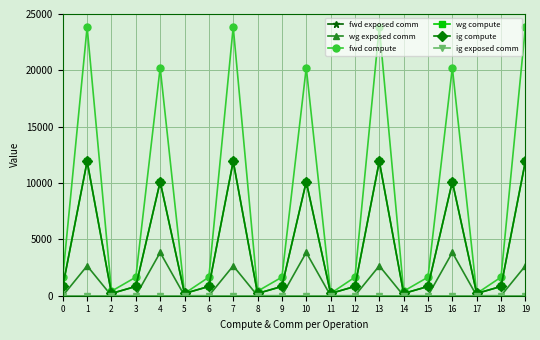

Is this an area chart (filled region under the line)?

No